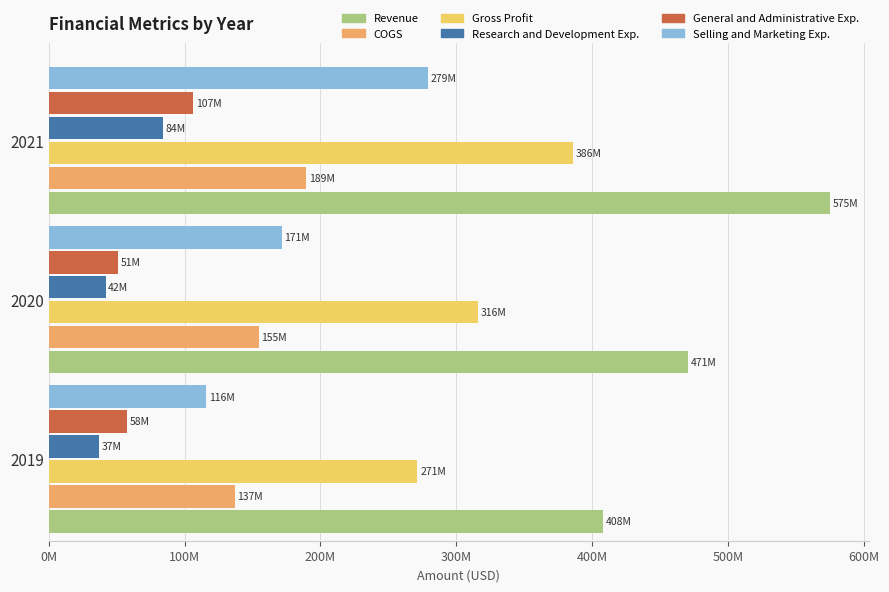

What is the value of the Research and Development Exp. bar at the 3rd from the left?

84003000